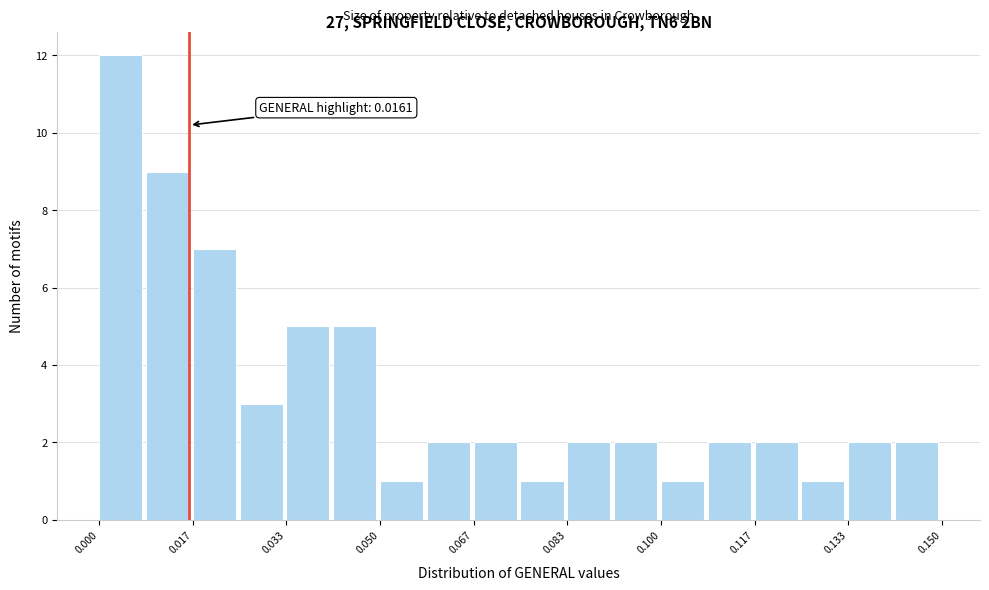

Which range on the x-axis has the tallest bar?

0.000 to 0.008